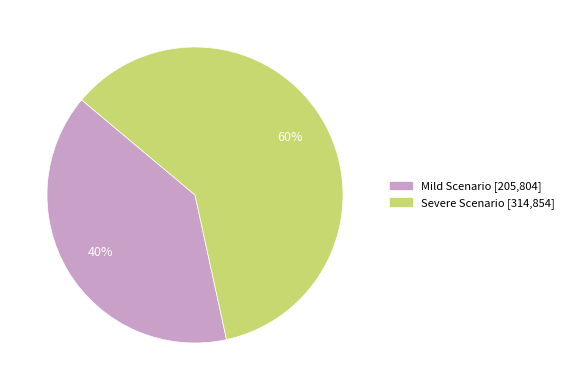

How many segments does this pie chart have?

2